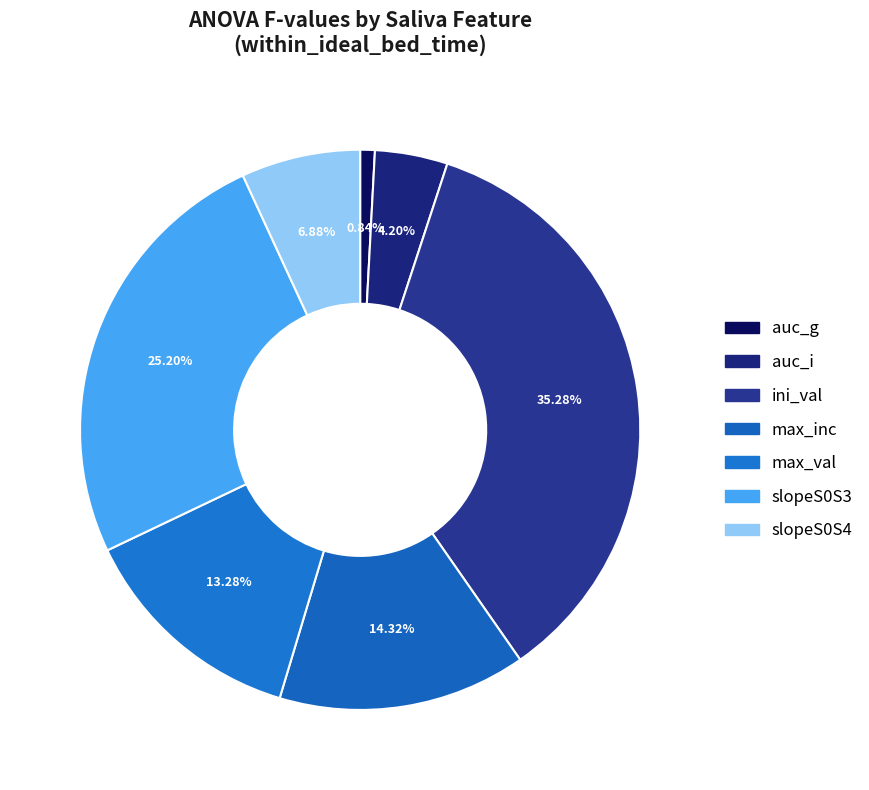

Which slice is the largest?

ini_val